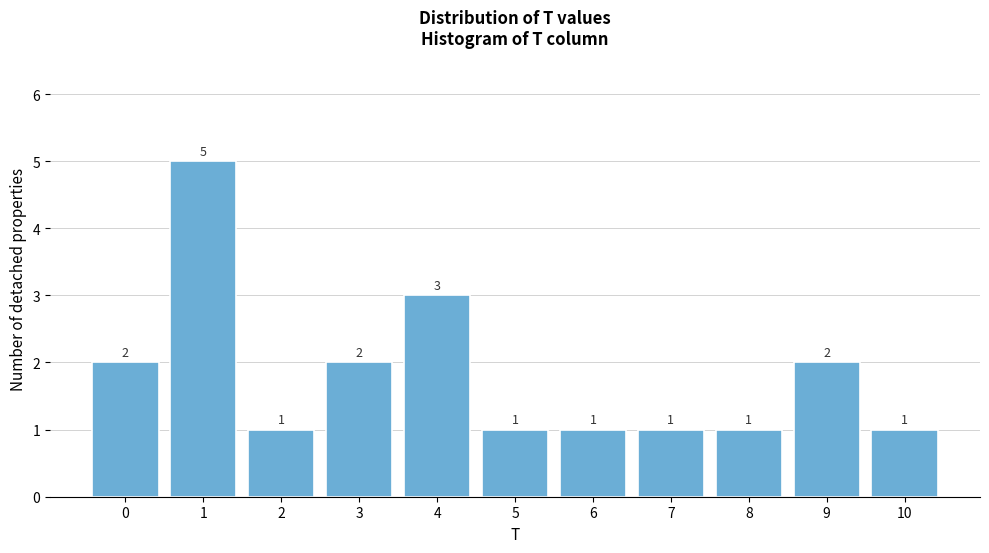

Reading left to right, what are all the values shown in this chart?

2	5	1	2	3	1	1	1	1	2	1